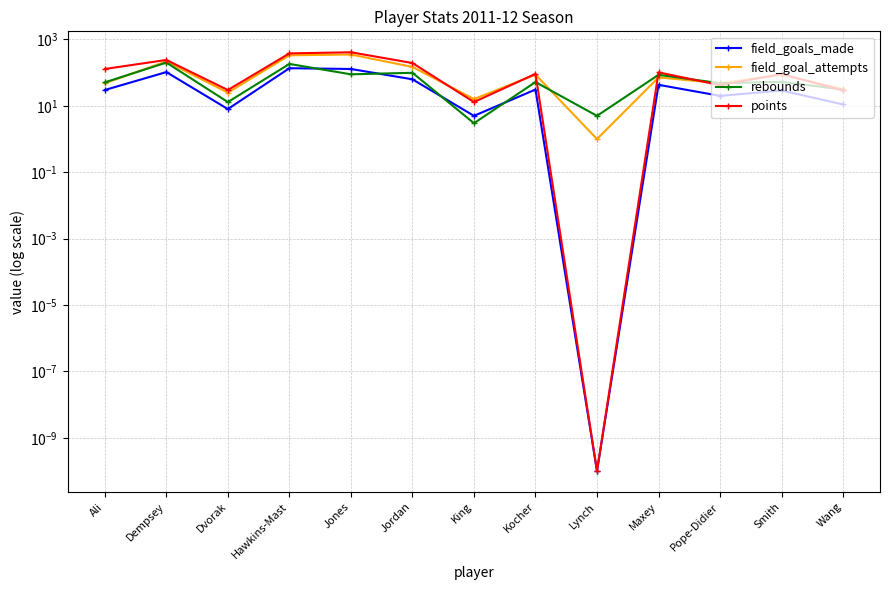

Rank the categories by field_goals_made value from highest to lowest.

Hawkins-Mast, Jones, Dempsey, Jordan, Maxey, Kocher, Ali, Smith, Pope-Didier, Wang, Dvorak, King, Lynch